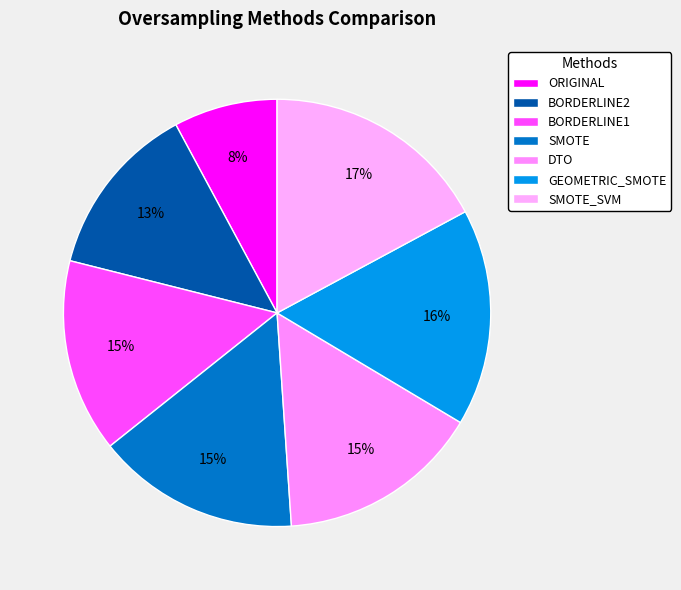

How many slices are in this pie chart?

7